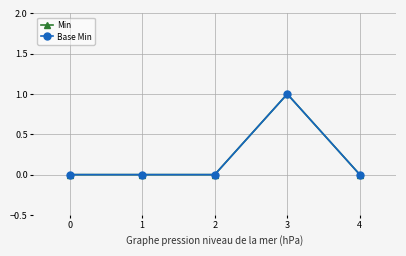

Reading left to right, list all the values displayed in this chart.

Min: 0	0	0	1	0
Base Min: 0	0	0	1	0